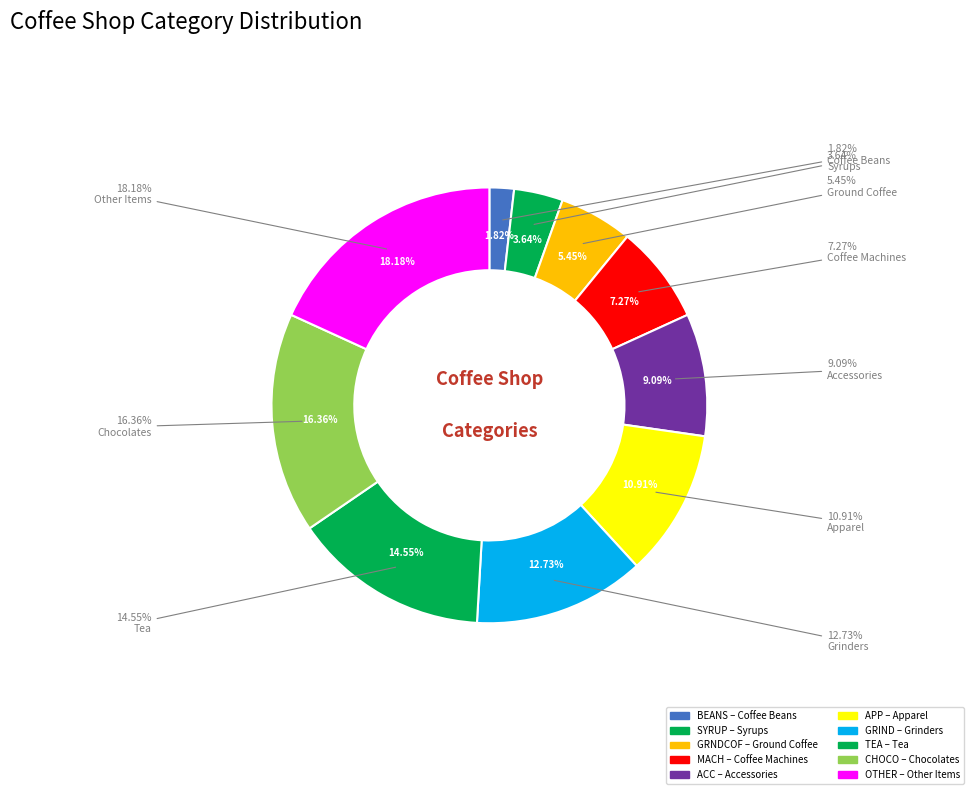

What is the largest slice in the pie chart?

Other Items